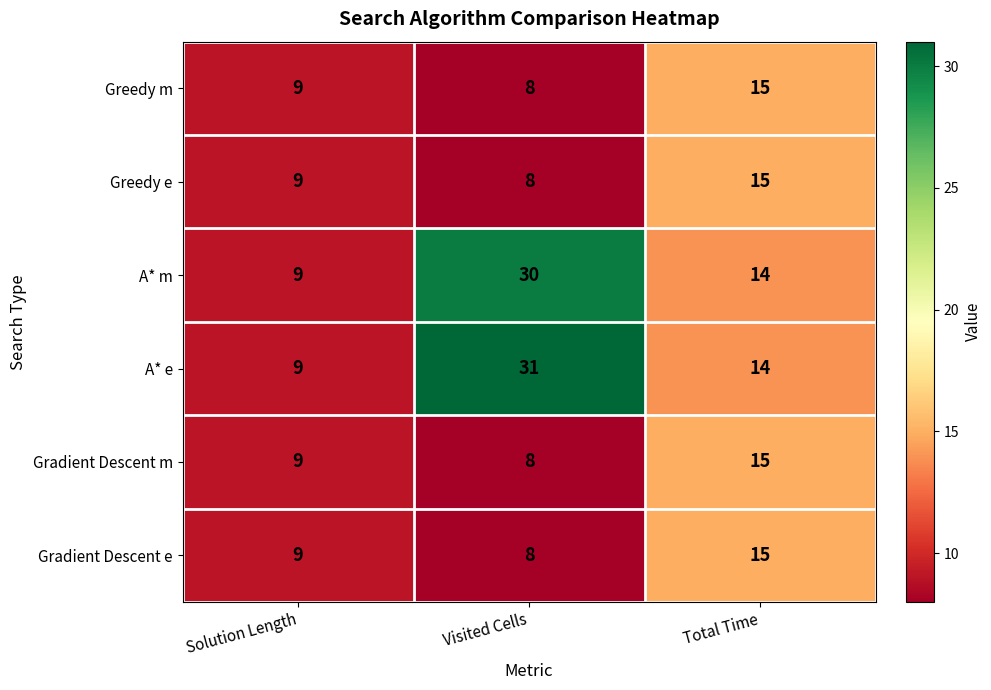

List the labels in order of Greedy m value, smallest first.

Visited Cells, Solution Length, Total Time